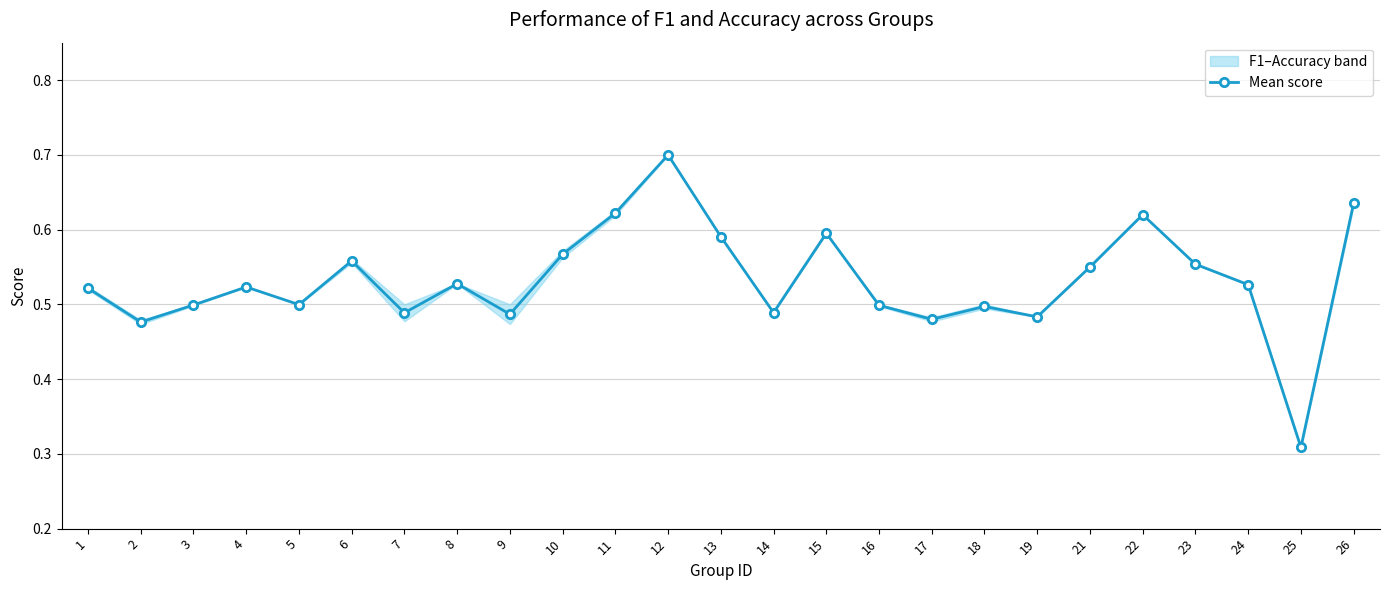

Read the value at 2.

0.5